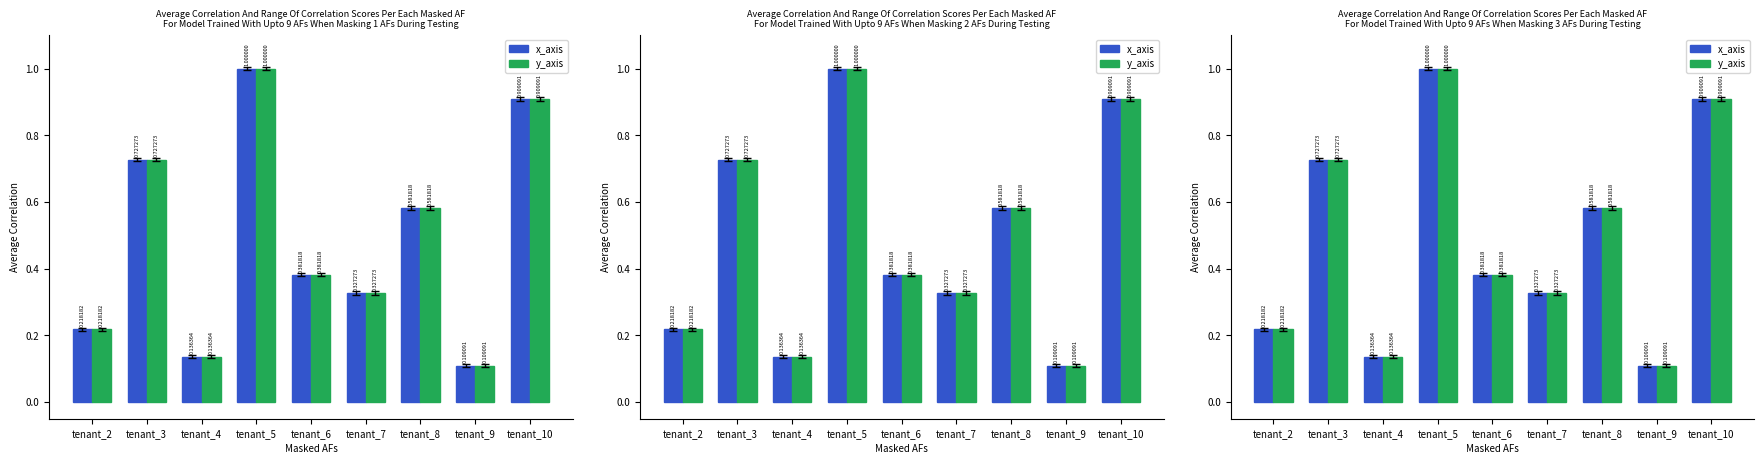

What is the value of the y_axis bar at the 3rd from the left?

0.1